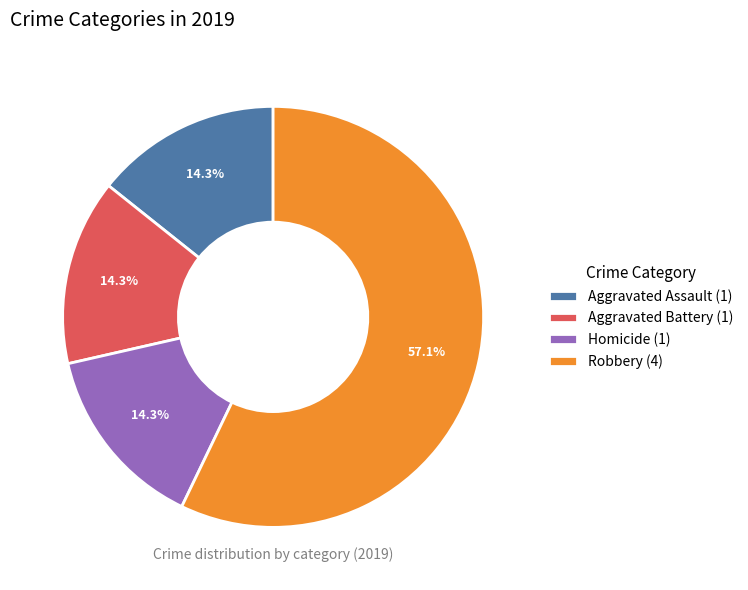

What is the majority slice?

Robbery (4)